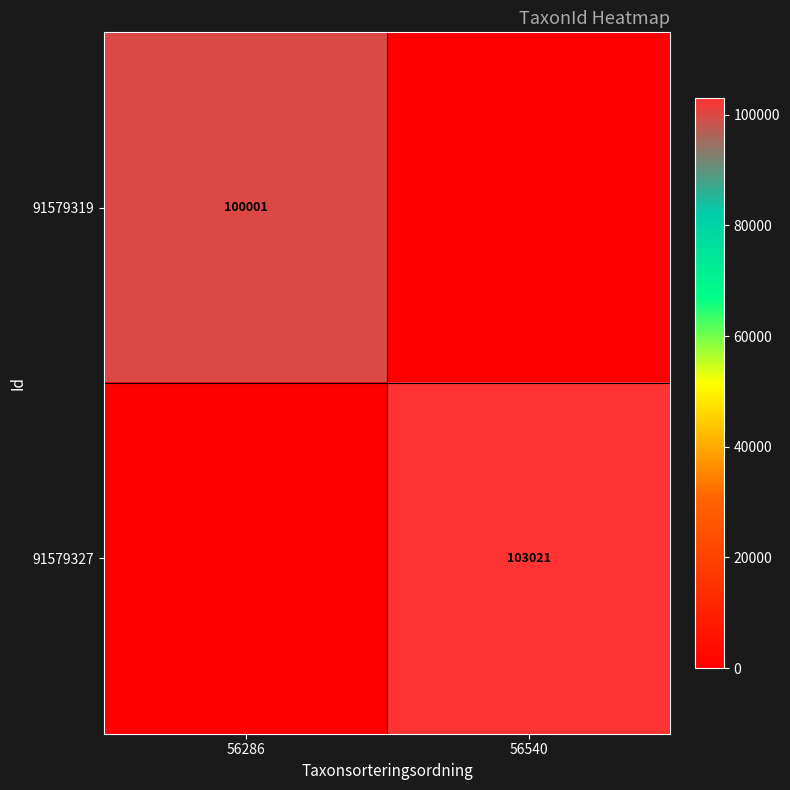

Is the value of 91579319 at 56286 greater than the value of 91579327 at 56540?

No